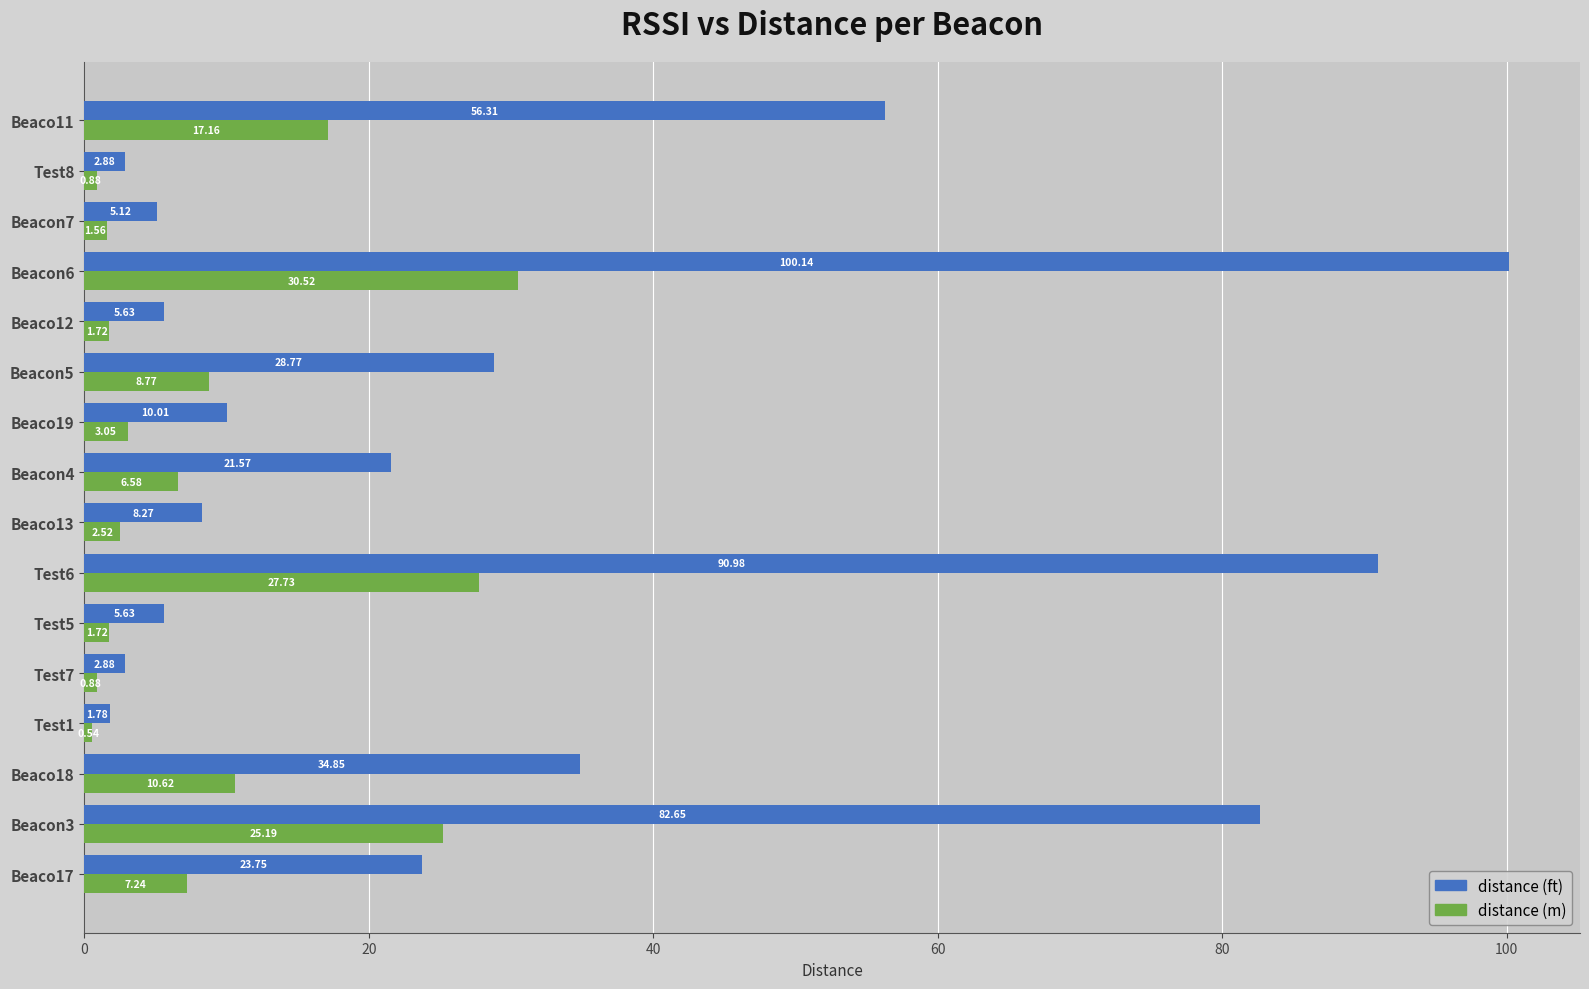

What is the average value of the distance (ft) series?

30.1